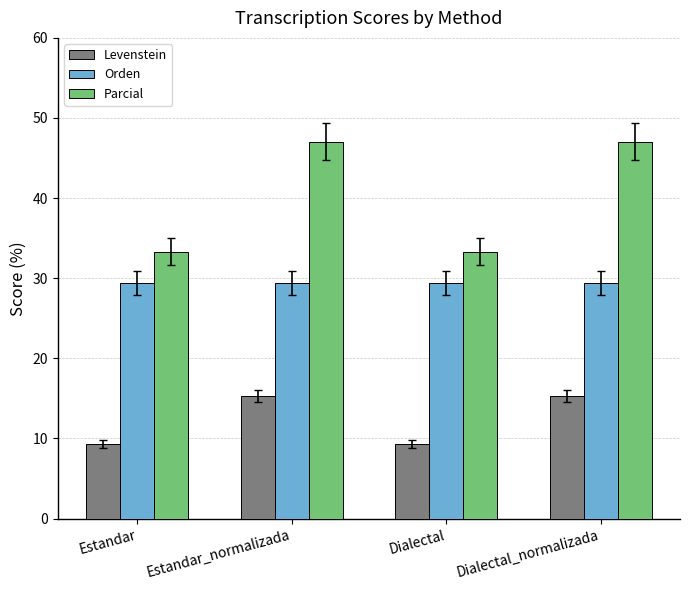

Which series has the largest range (max minus min)?

Parcial